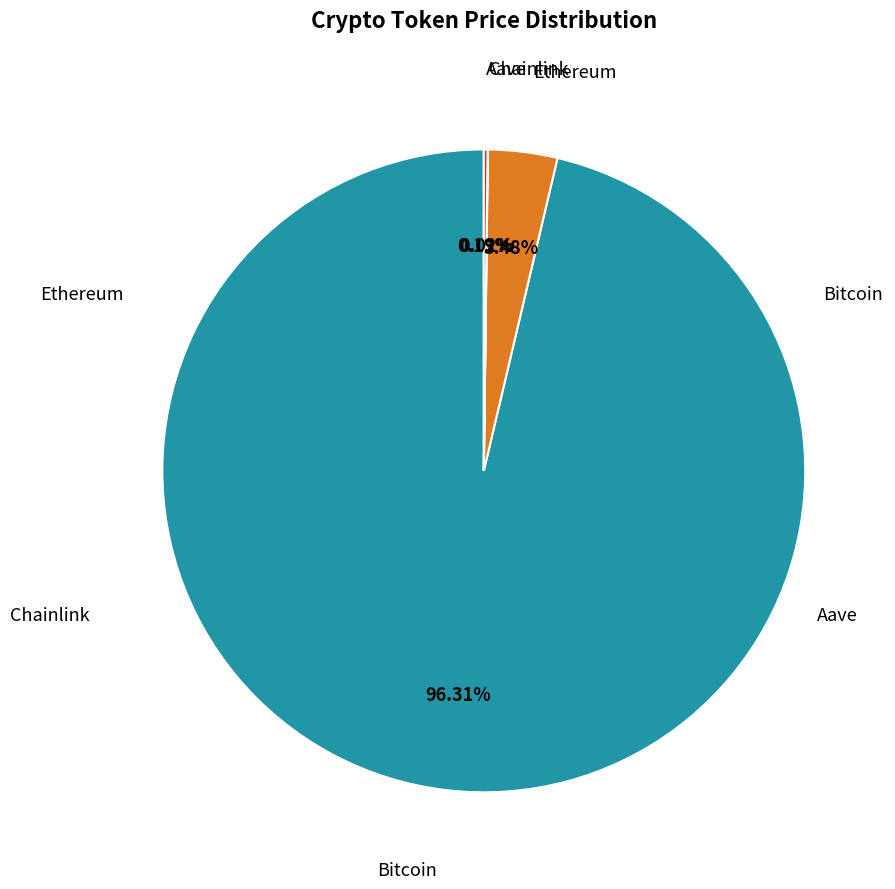

Is there any slice that represents more than half of the pie?

Yes